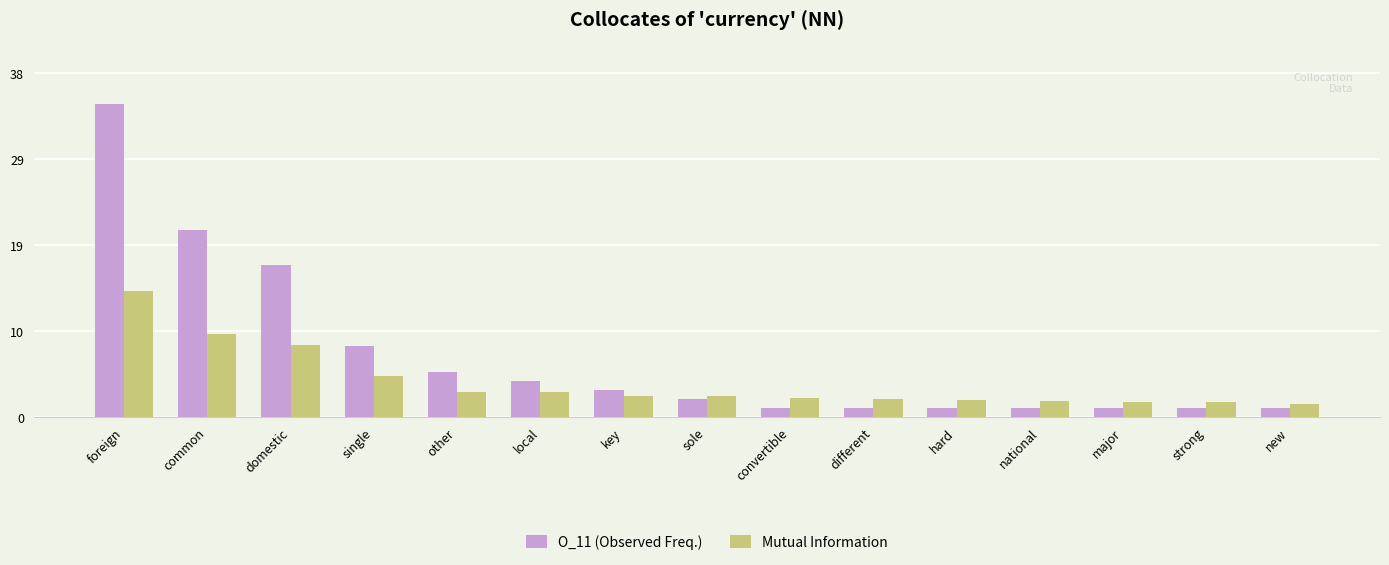

Which series has the widest spread of values?

O_11 (Observed Freq.)